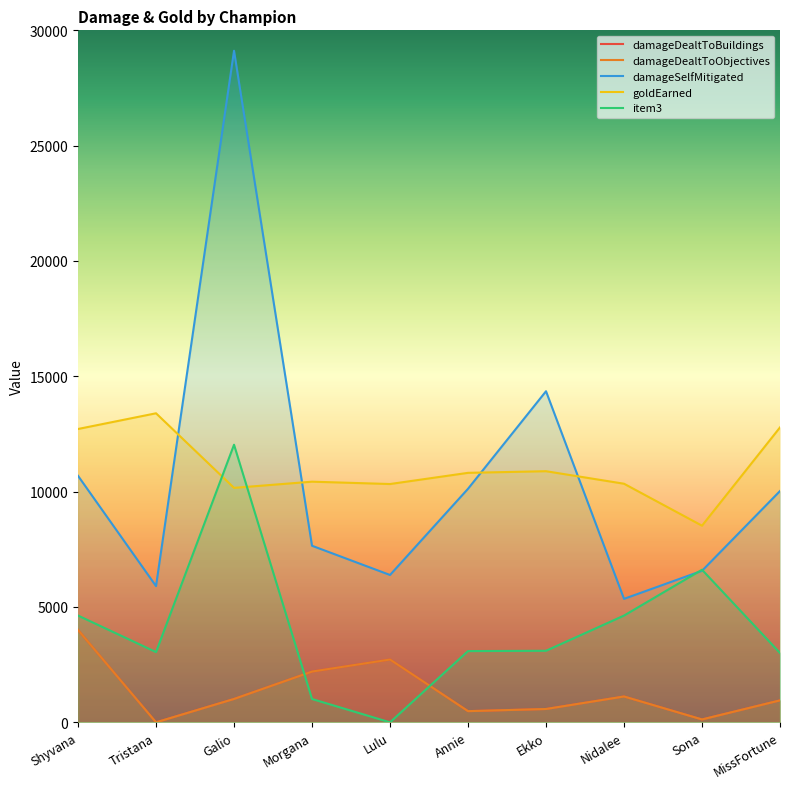

How many data points in item3 are above 3102?

4